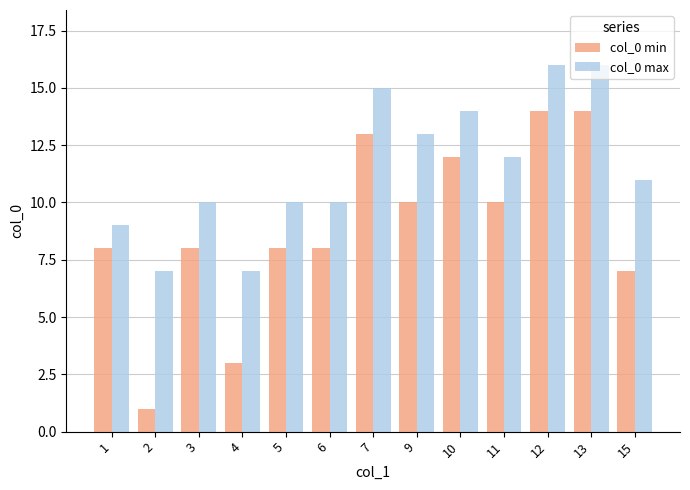

What is the lowest value of the col_0 max series?

7